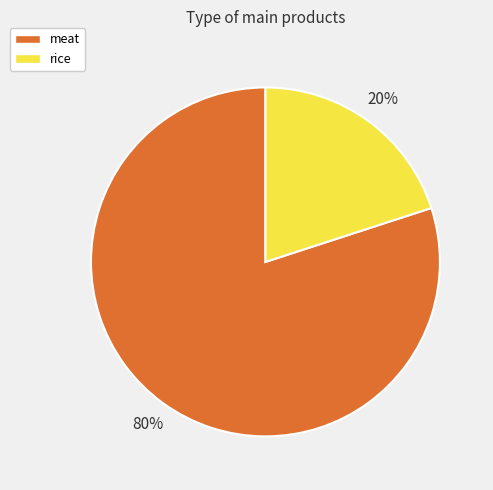

To the nearest percent, what is the difference between the largest and smallest slice percentages?

60%